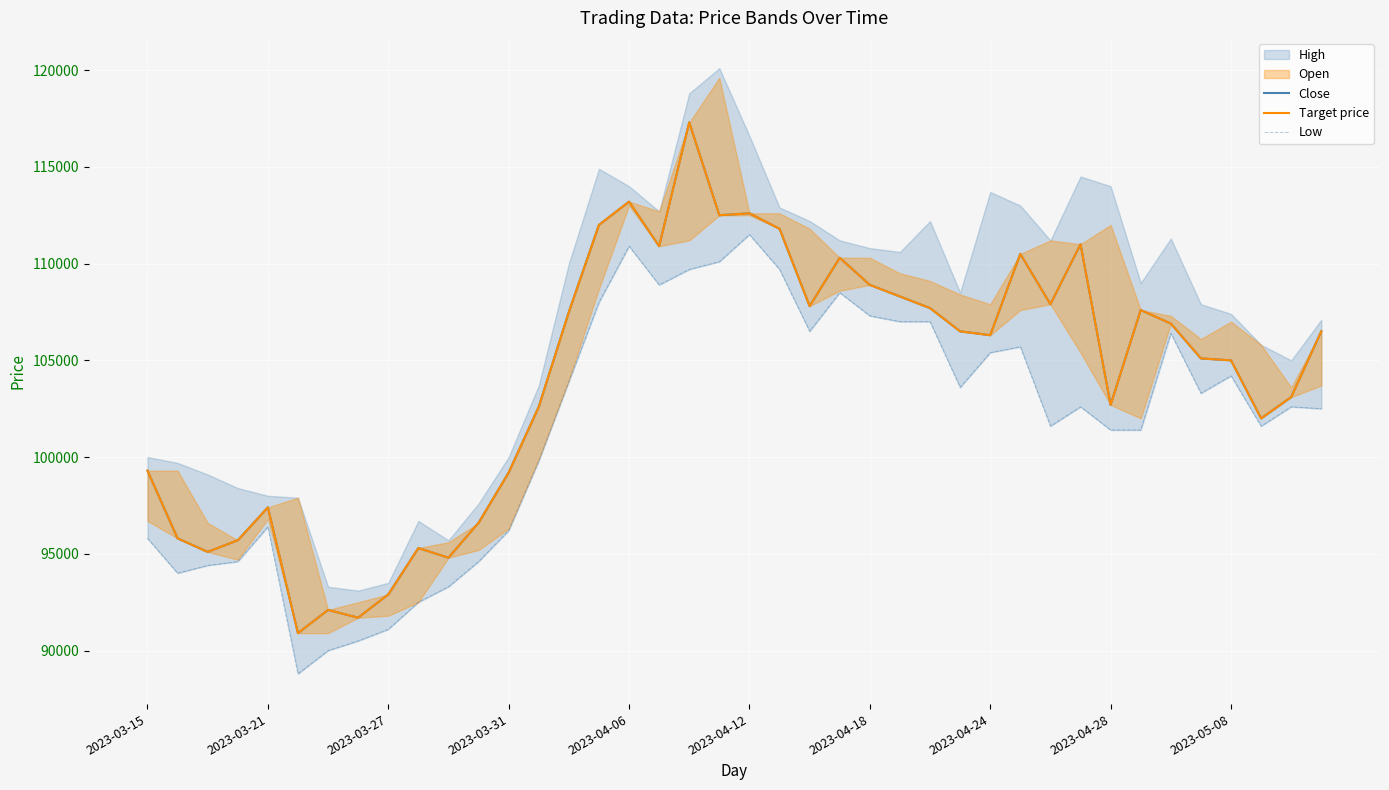

In Target price, how many points are lower than both neighbors (excluding endpoints)?

11